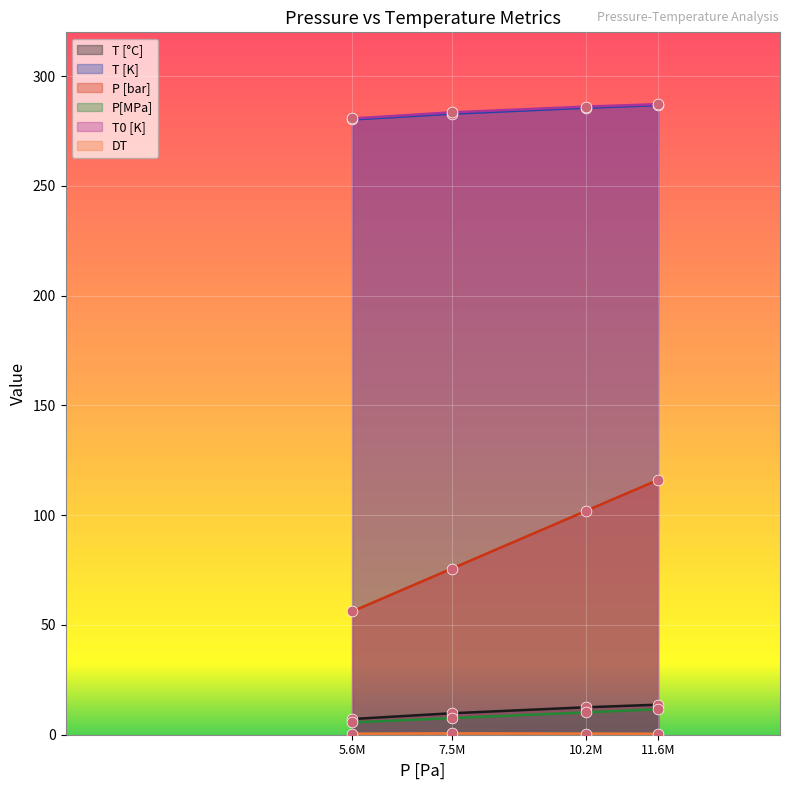

Which series has the largest total across all categories?

T0 [K]